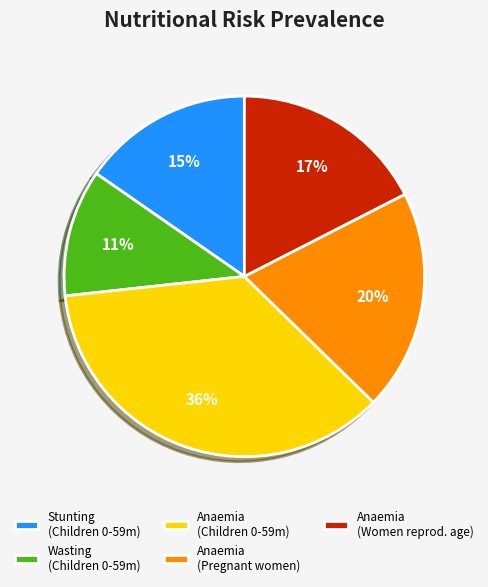

How many segments does this pie chart have?

5